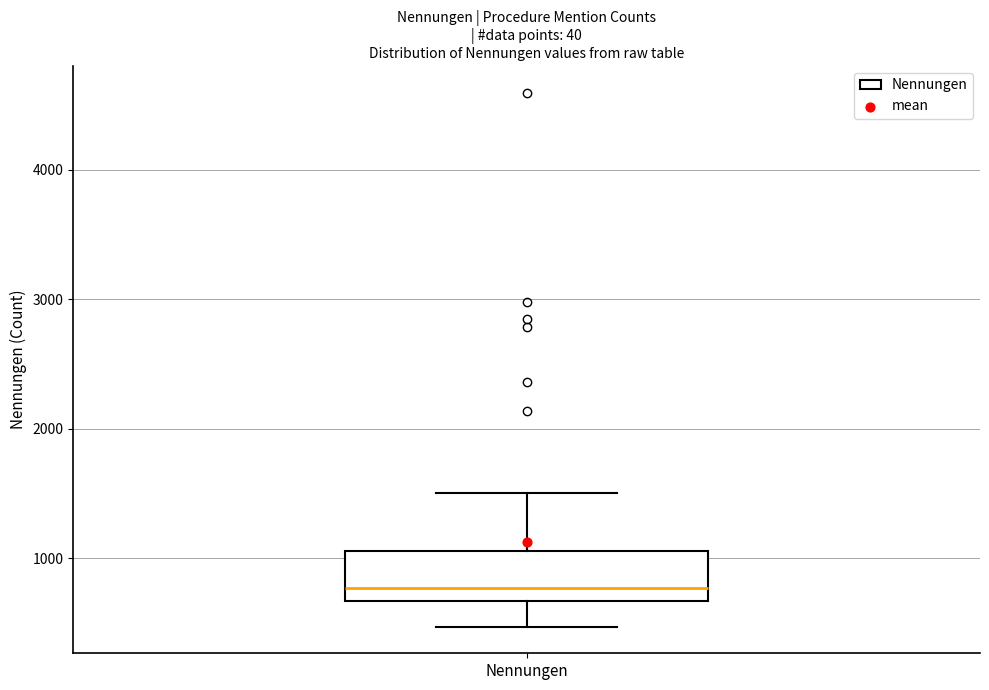

Read this box plot against the y-axis: the position of the median line, the range covered by the box, and the ends of both whiskers. The values are not printed on the chart, so give them approximately, as read against the axis.

median 800, box 700 to 1100, whiskers 500 to 1500